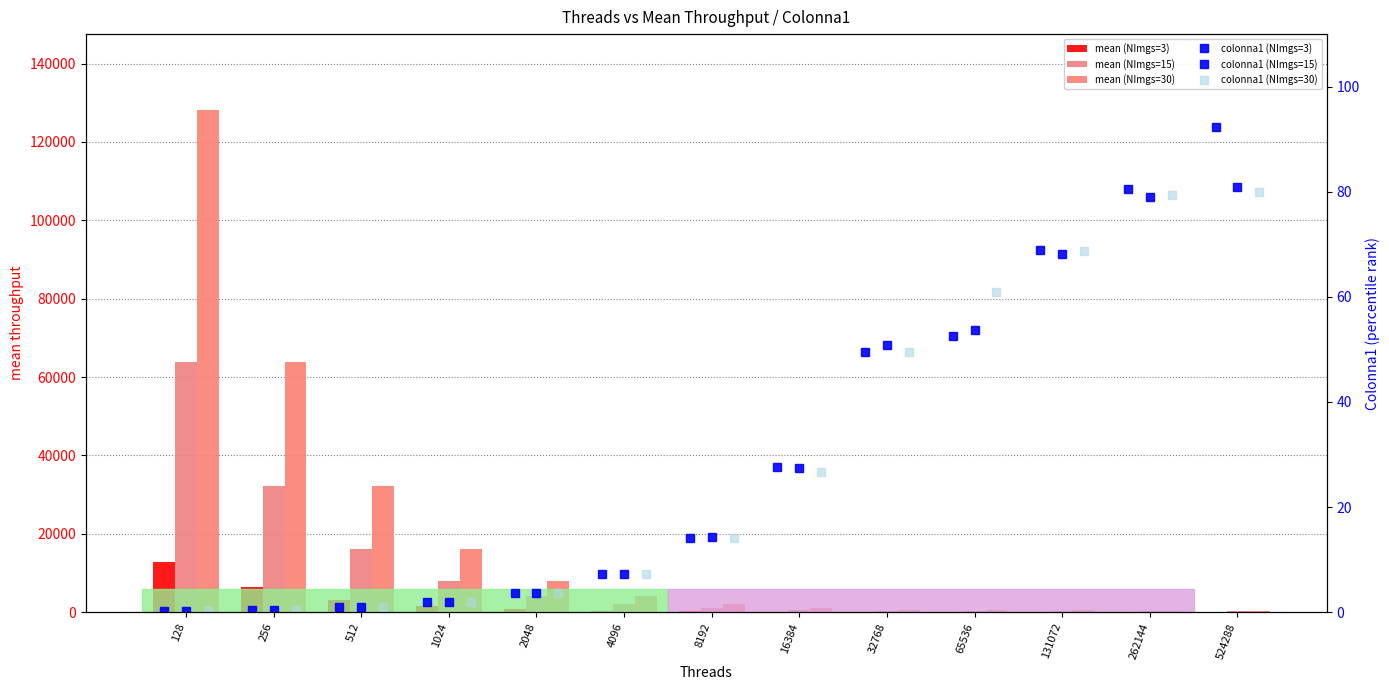

How many groups of bars are there?

13